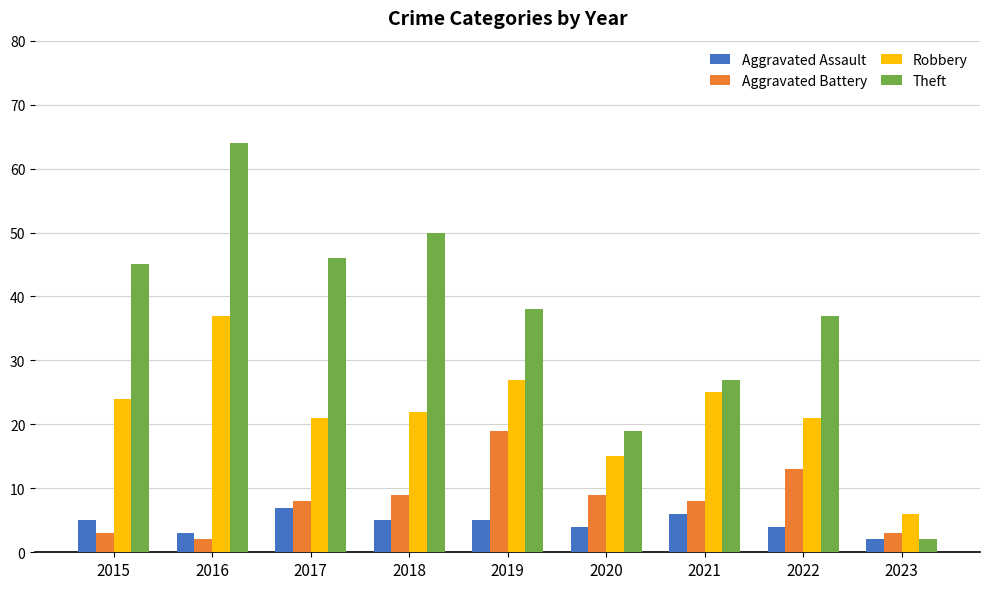

At which label does Robbery first exceed 22?

2015